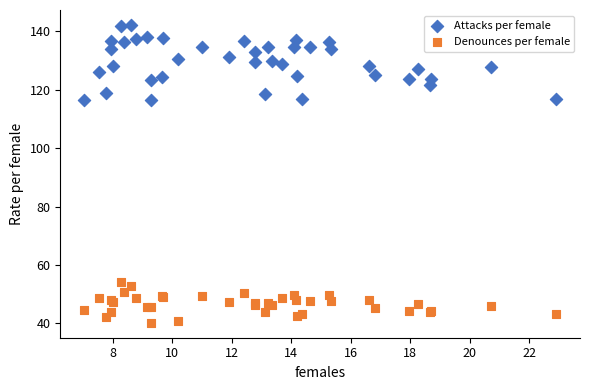

Which series contains the lowest Y value?

Denounces per female